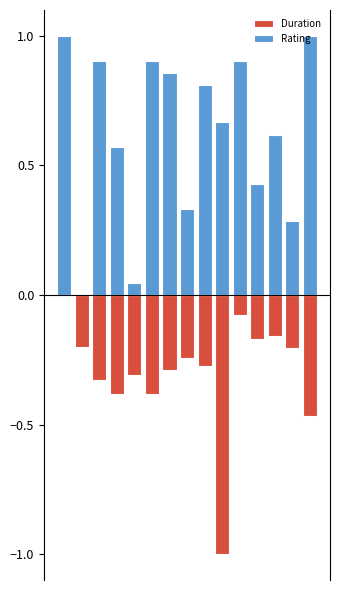

What is the approximate value of Duration at 4?

-0.3